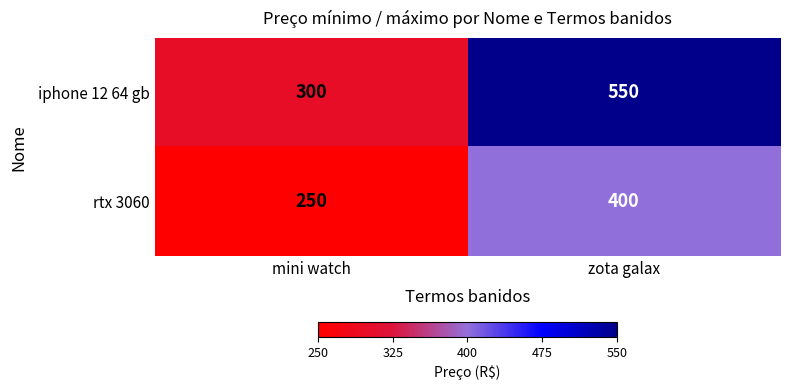

At which label is iphone 12 64 gb closest to 425?

mini watch